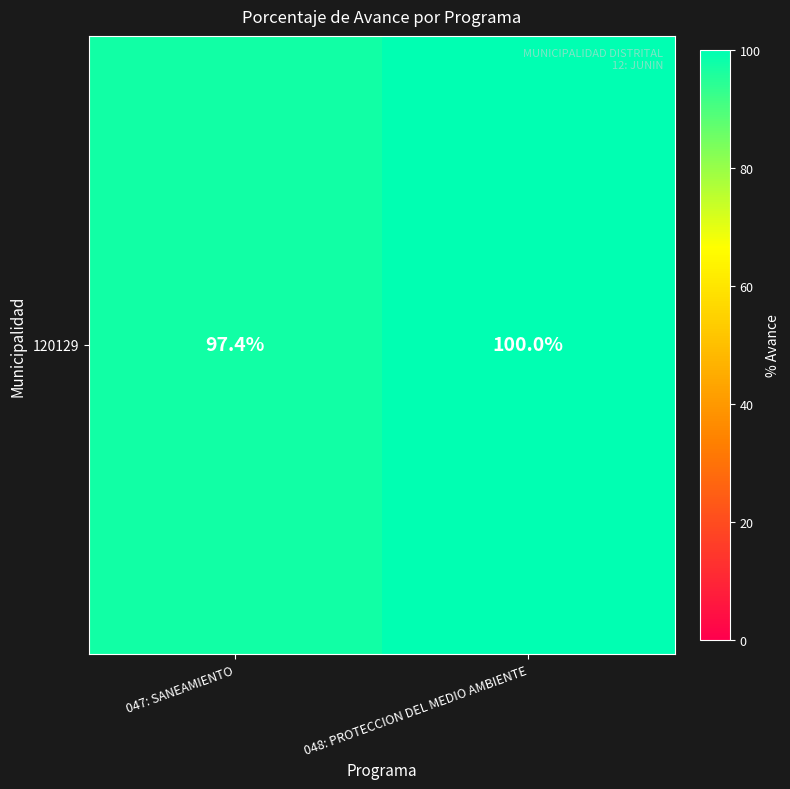

What is the smallest value displayed?

97.4